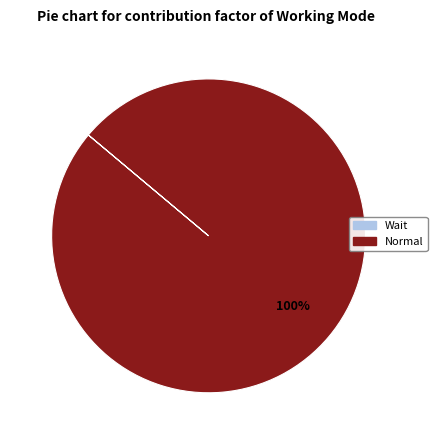

To the nearest percent, what is the difference between the largest and smallest slice percentages?

100%